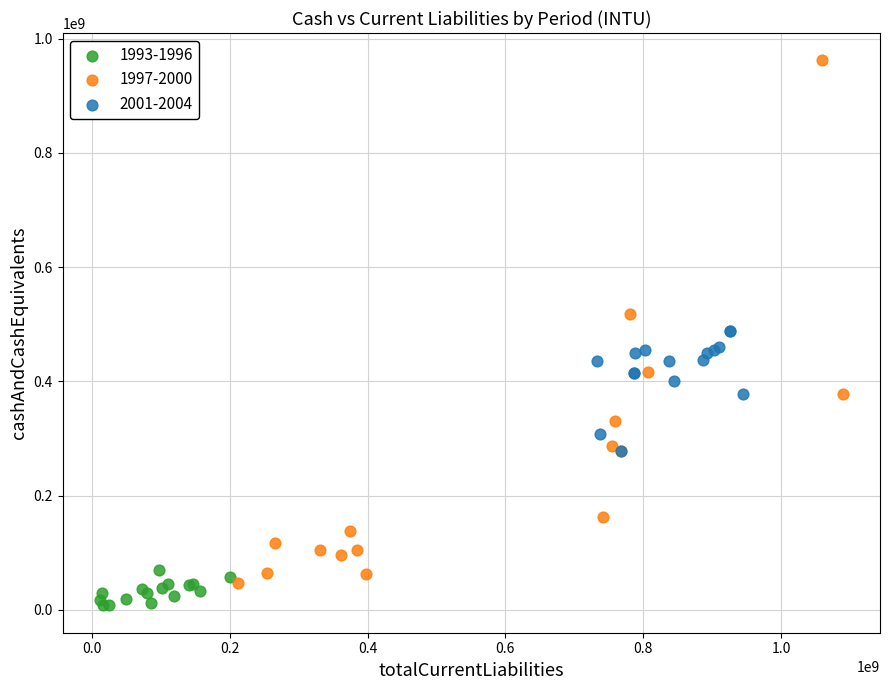

Which series has the widest spread of Y values?

1997-2000